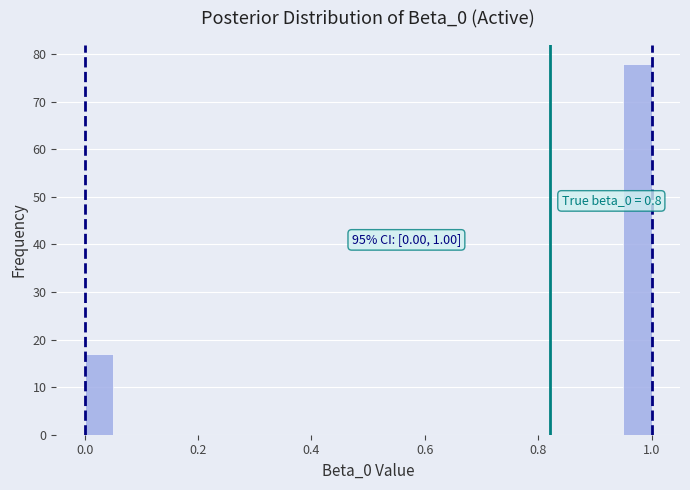

Around what value on the x-axis is the tallest bar? Give the approximate position of its centre, as read against the axis.

0.98